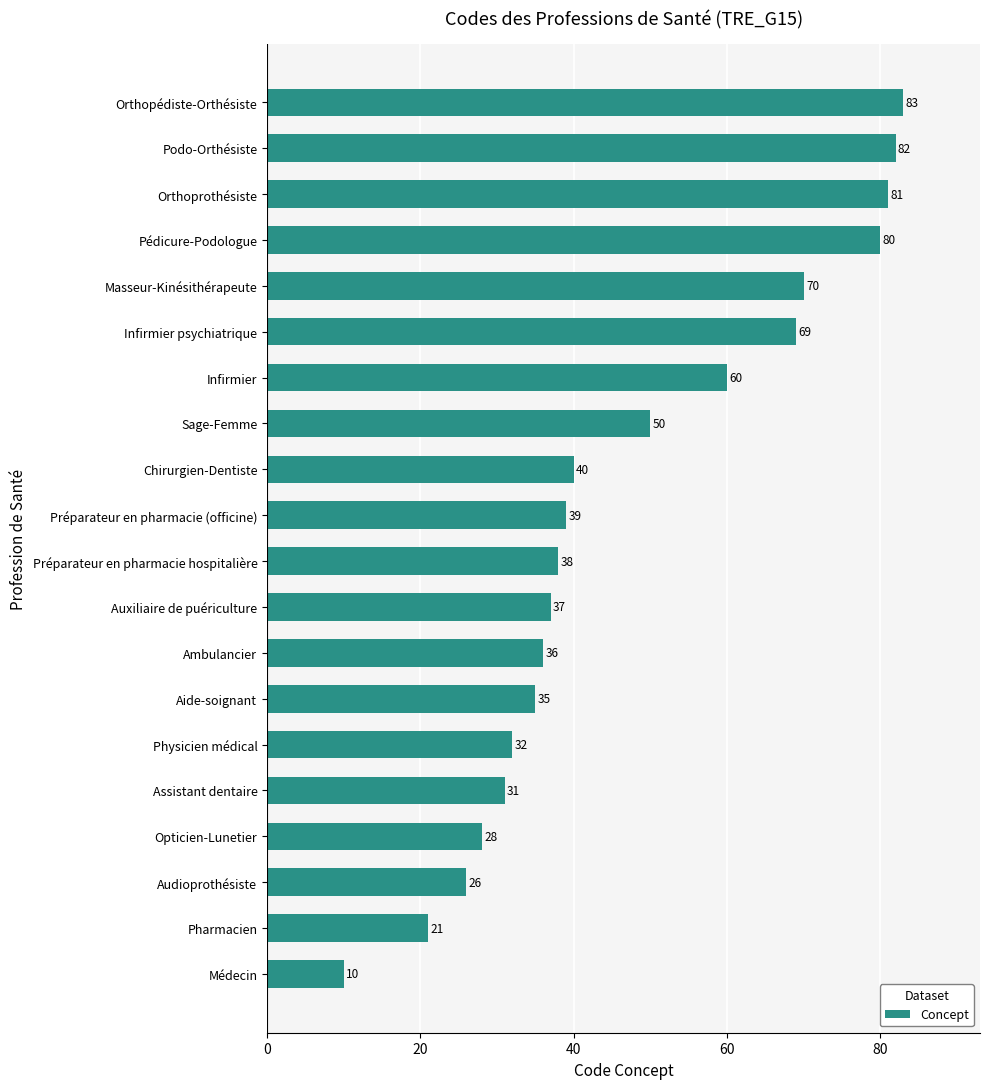

Reading top to bottom, transcribe all the data shown in this chart.

83	82	81	80	70	69	60	50	40	39	38	37	36	35	32	31	28	26	21	10